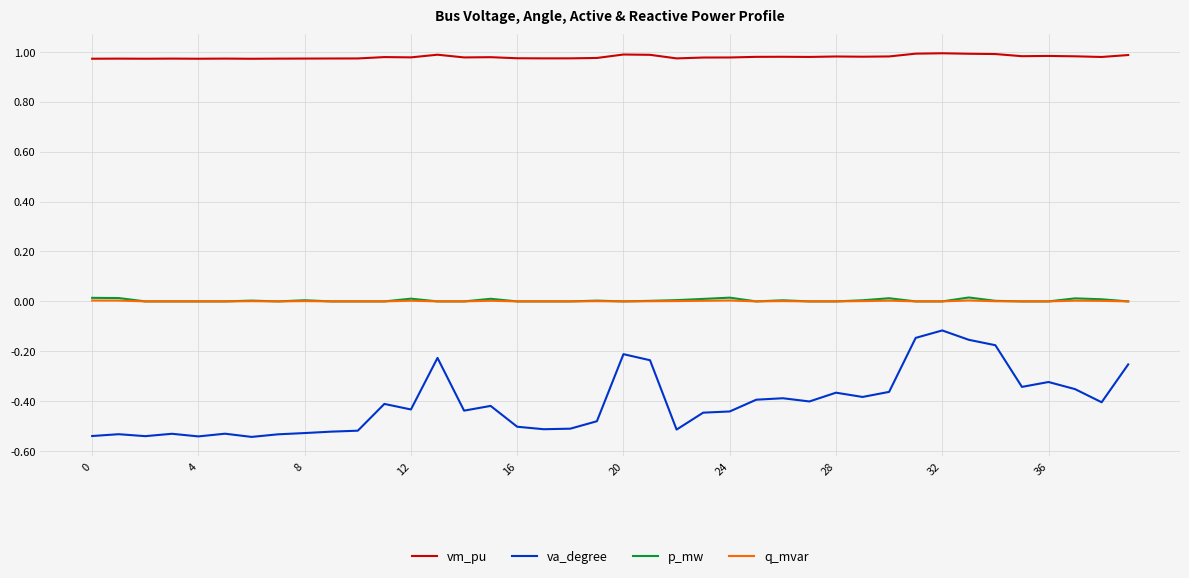

True or false: va_degree and p_mw cross at least once.

False